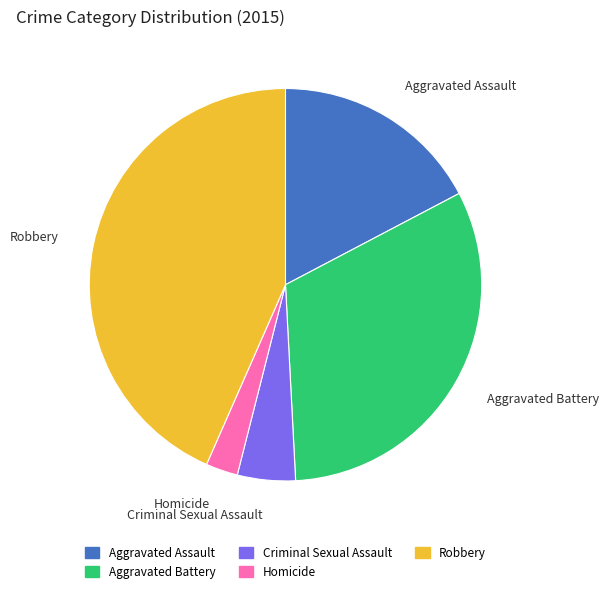

Rank the categories by value from lowest to highest.

Homicide, Criminal Sexual Assault, Aggravated Assault, Aggravated Battery, Robbery